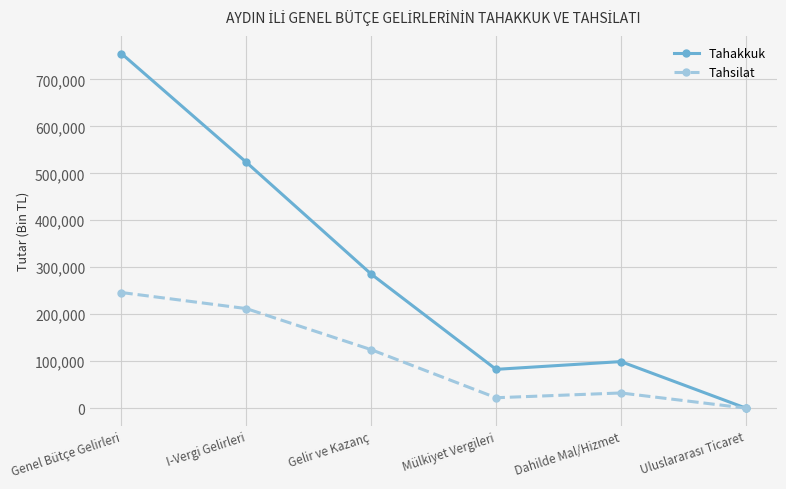

Where does the Tahakkuk series first go above 285403?

Genel Bütçe Gelirleri